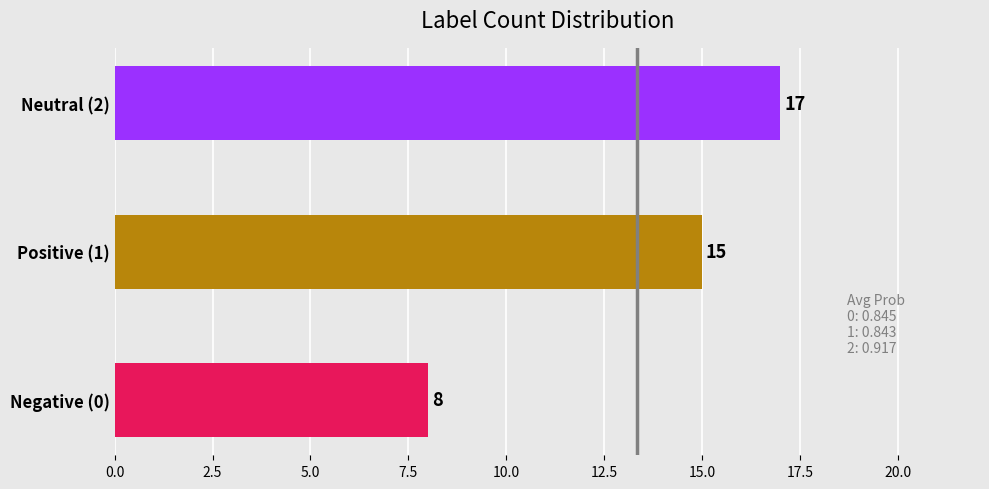

Reading bottom to top, list all the values displayed in this chart.

Negative (0)=8	Positive (1)=15	Neutral (2)=17